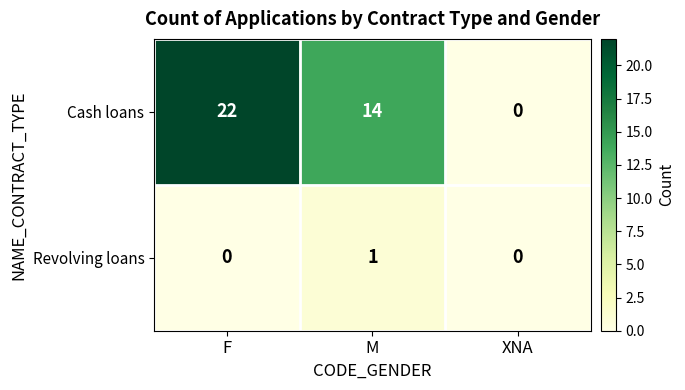

What is the sum of the Cash loans values at F and XNA?

22